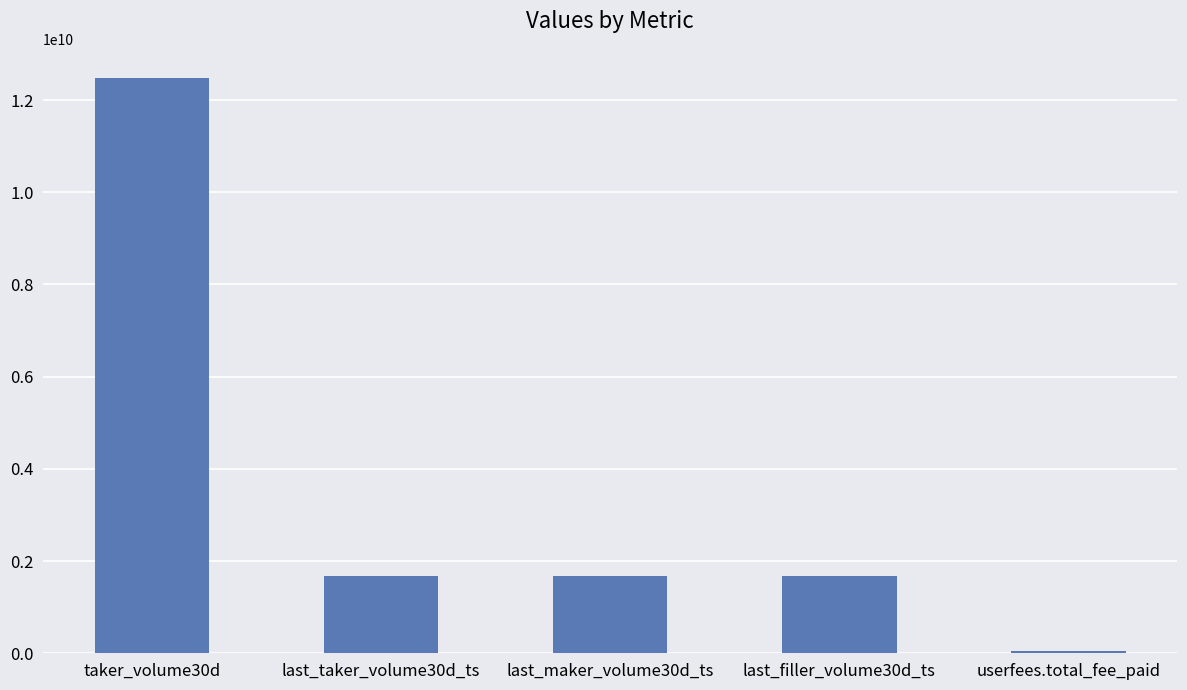

True or false: the data shows 1667841032 at last_filler_volume30d_ts.

True